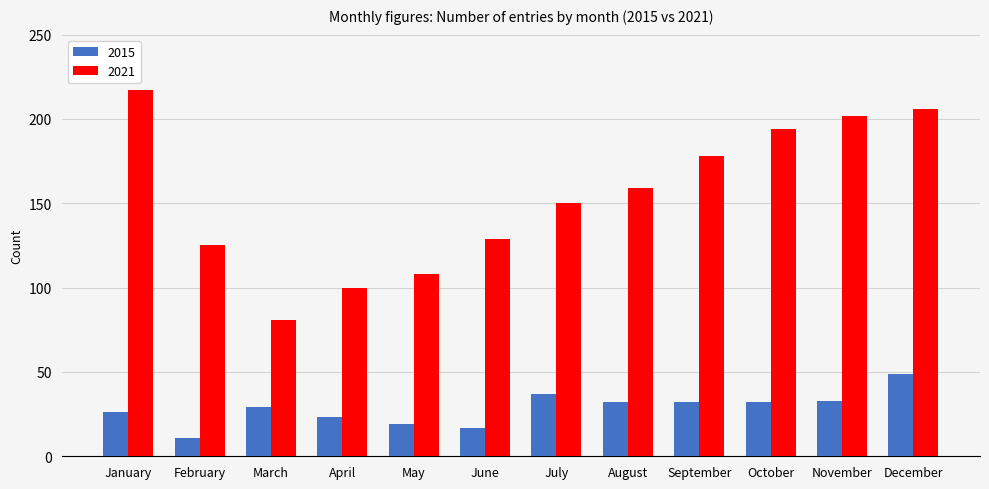

How many bars are there in each group?

2